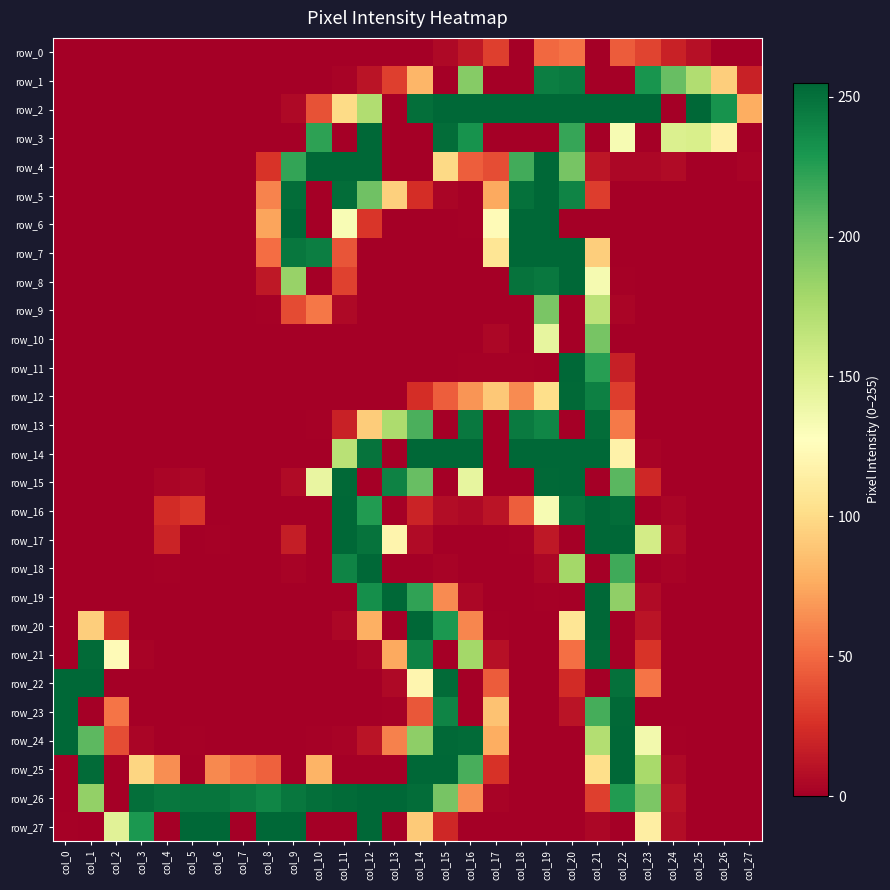

How many series are shown in this chart?

28